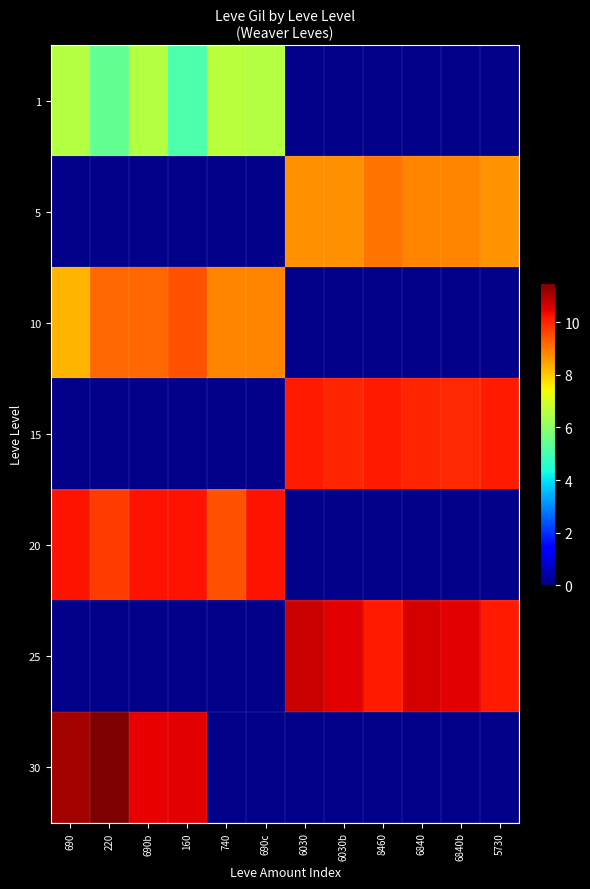

What is the total value across all series at 6840b?

29.7